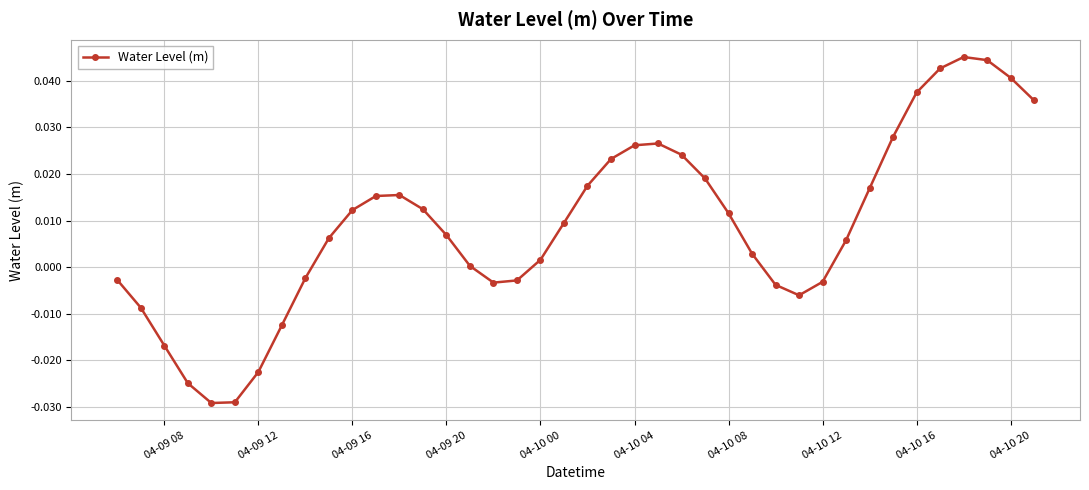

True or false: there are more than 0 points higher than both neighbors.

True